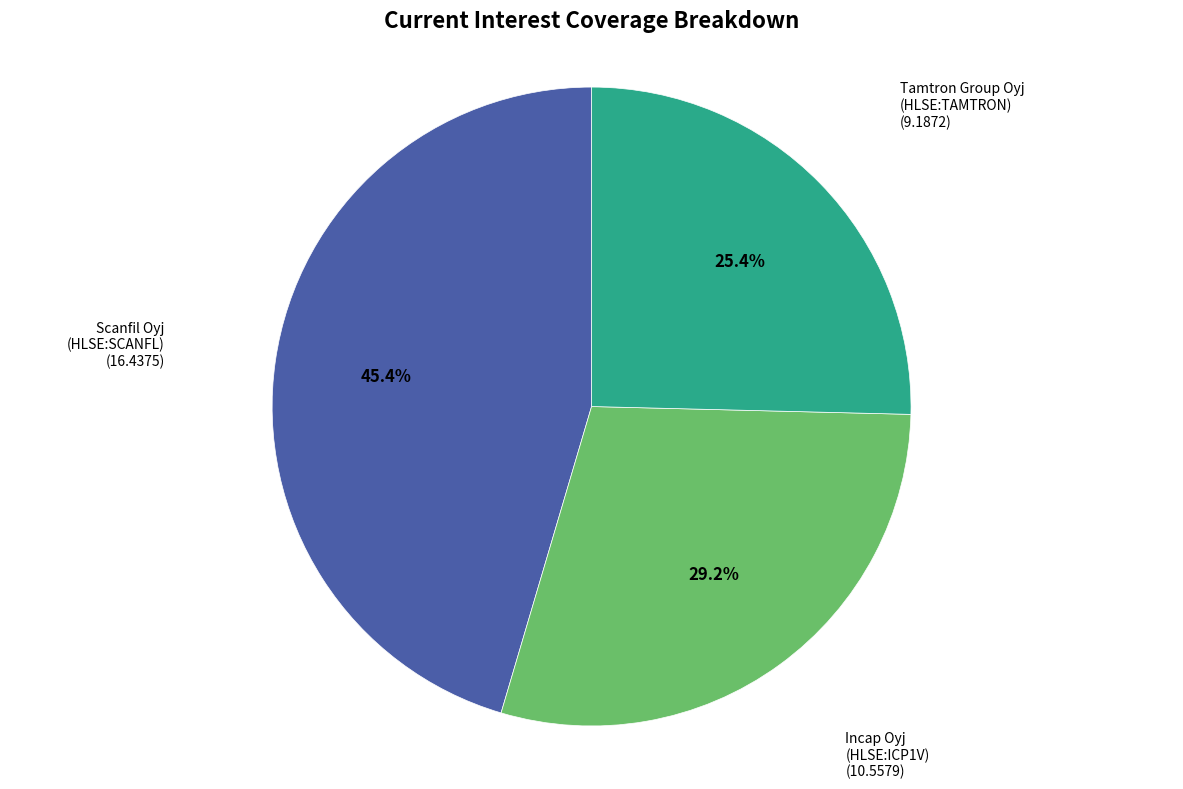

To the nearest percent, what is the difference between the largest and smallest slice percentages?

20%